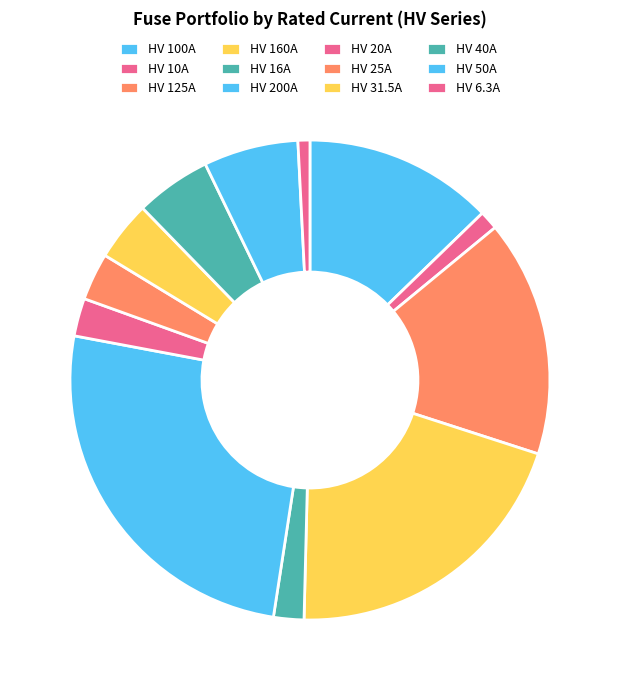

To the nearest percent, what portion does HV 40A represent?

5%